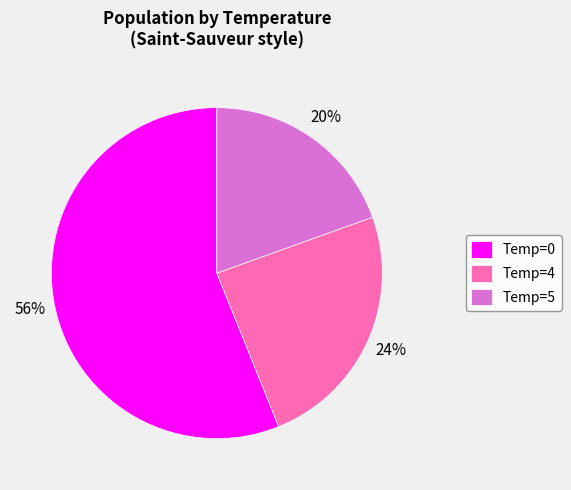

Which category has the biggest portion of the pie?

Temp=0